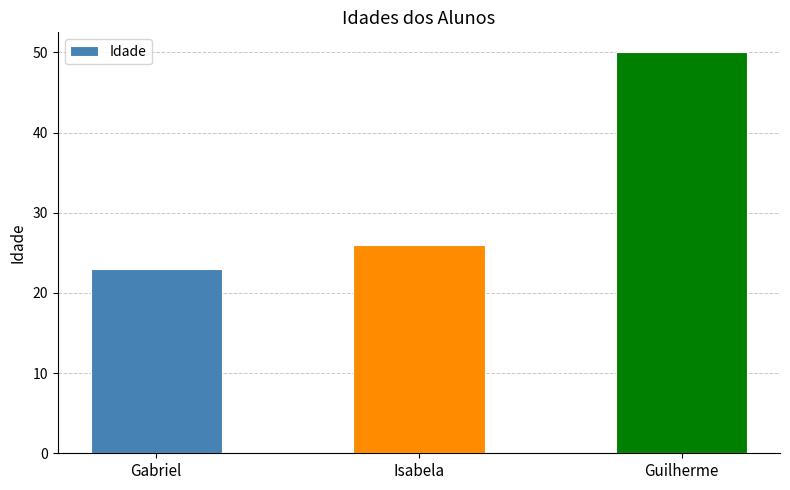

What is the greatest value displayed?

50